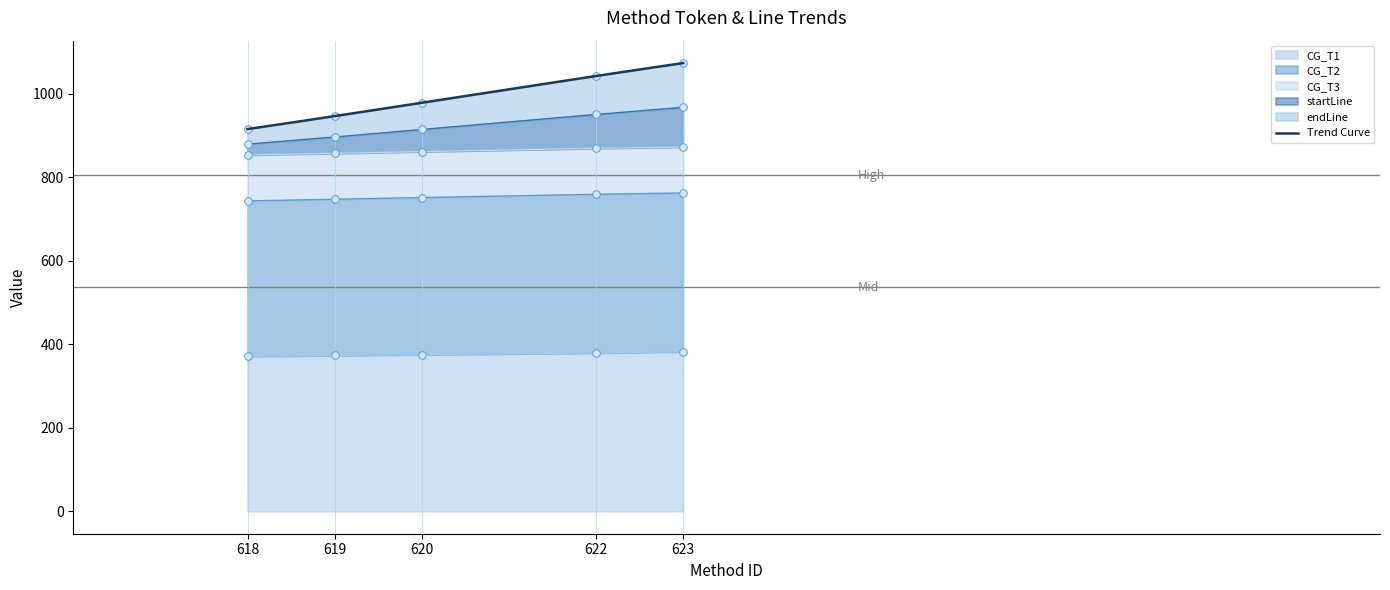

The value of CG_T1 at 623 is 170. True or false?

False